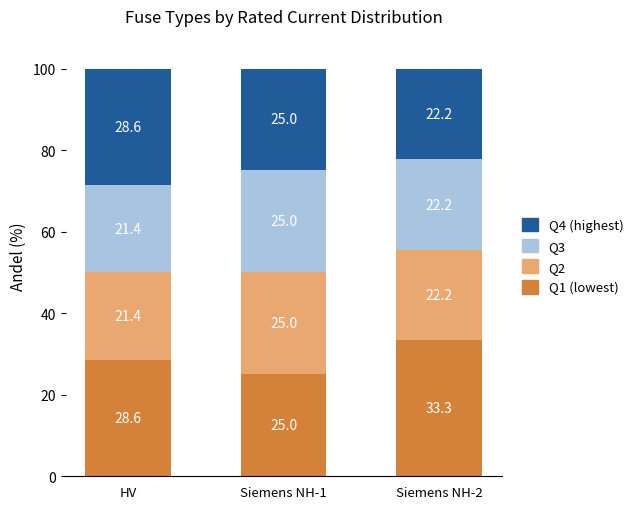

Does the chart contain stacked bars?

Yes